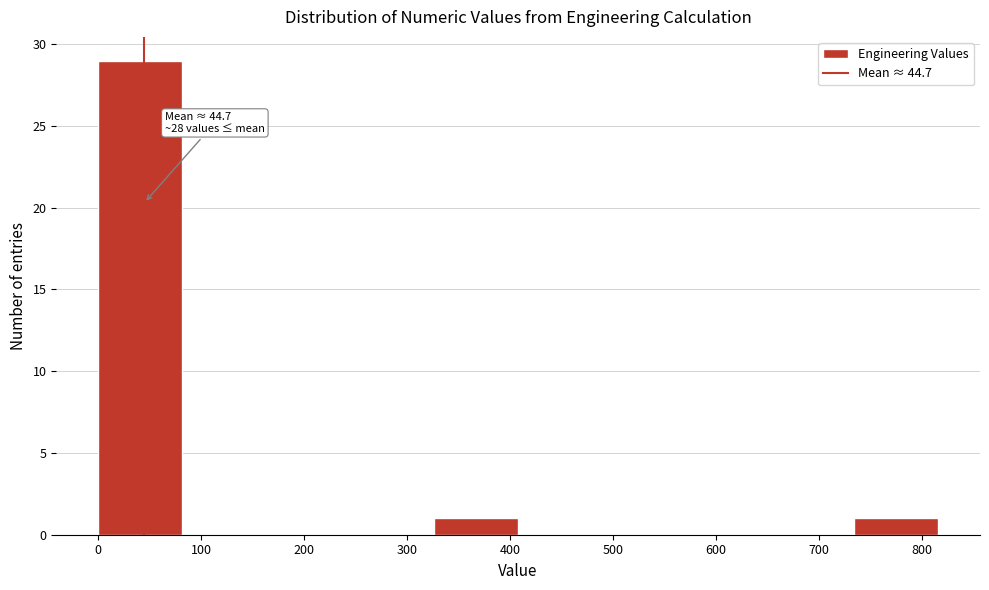

Which range on the x-axis has the tallest bar?

0 to 80